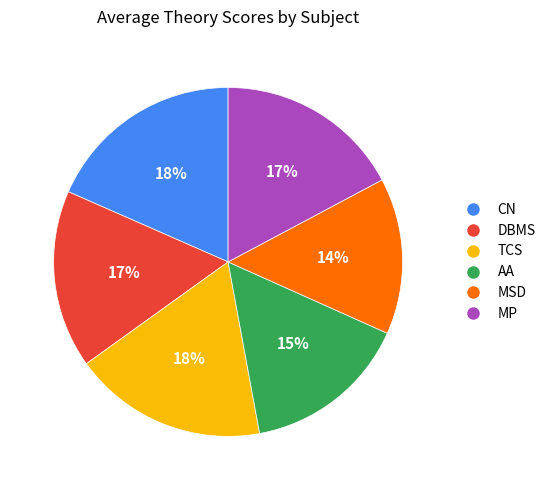

How many slices are in this pie chart?

6